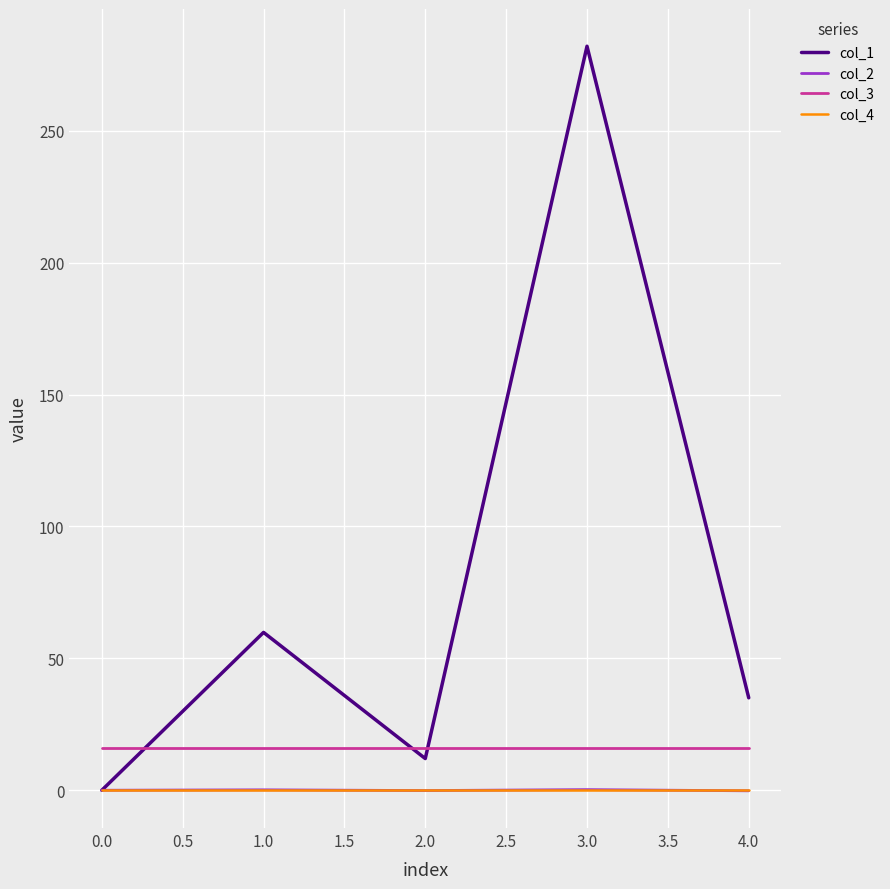

What is the greatest value displayed?

282.0